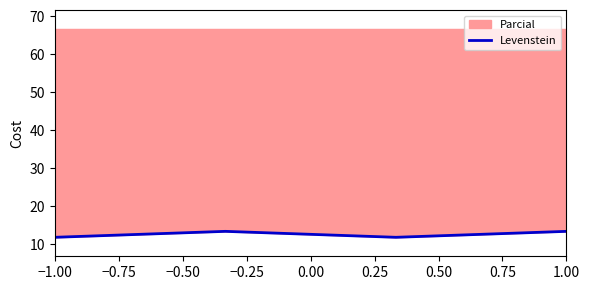

What is the sum of the values at −1.00 and 1.00?

25.1